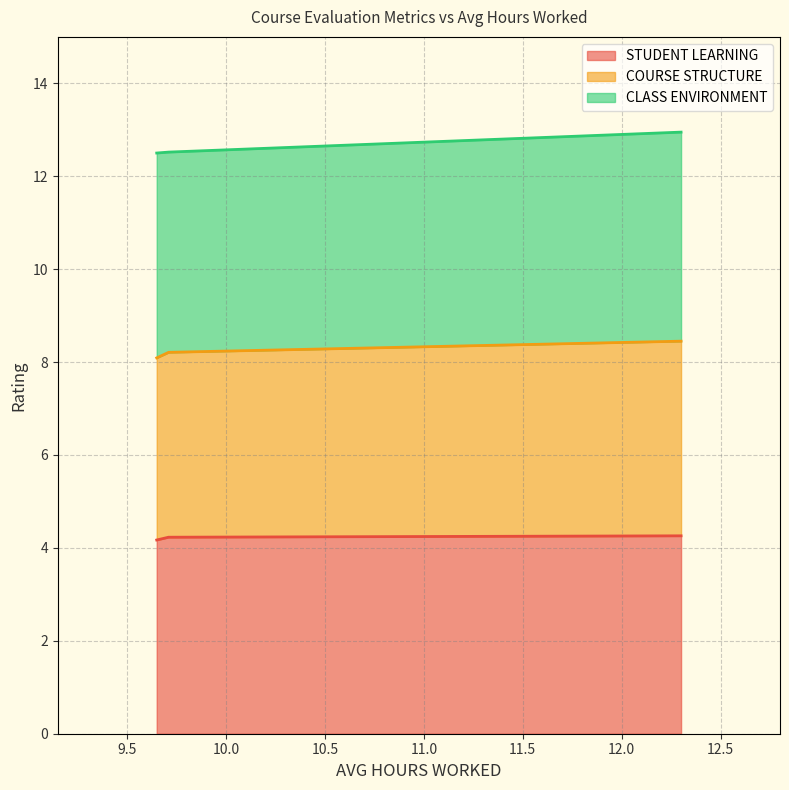

What is the maximum value for STUDENT LEARNING?

4.3